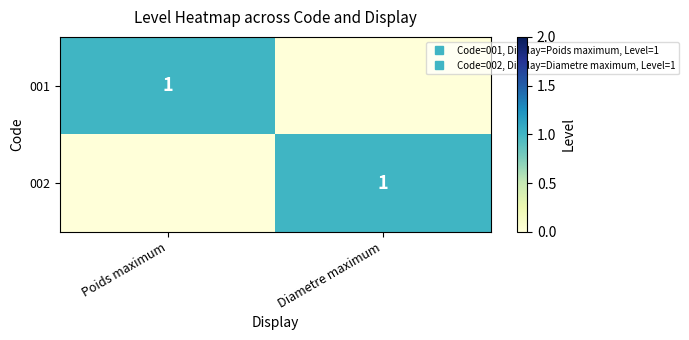

Which series has the widest spread of values?

001